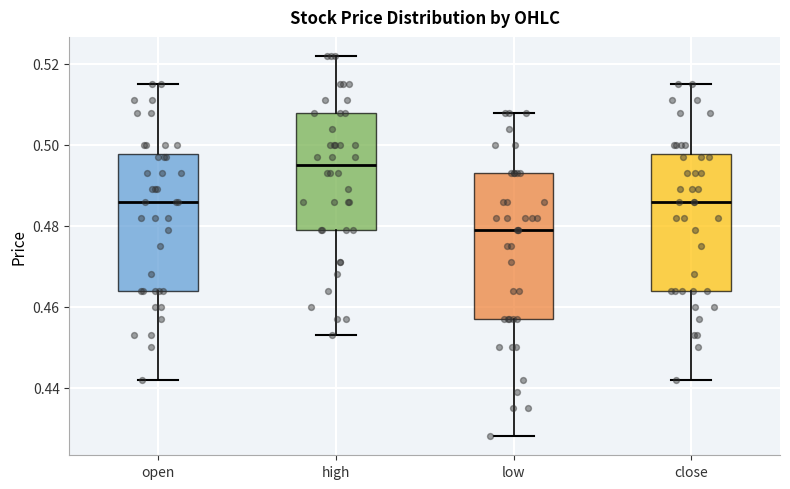

Reading left to right, read every box against the y-axis: the position of its median line, the range the box covers, and the ends of its whiskers. The values are not printed on the chart, so give them approximately, as read against the axis.

open: median 0.486, box 0.464 to 0.498, whiskers 0.442 to 0.516
high: median 0.496, box 0.480 to 0.508, whiskers 0.454 to 0.522
low: median 0.480, box 0.458 to 0.494, whiskers 0.428 to 0.508
close: median 0.486, box 0.464 to 0.498, whiskers 0.442 to 0.516